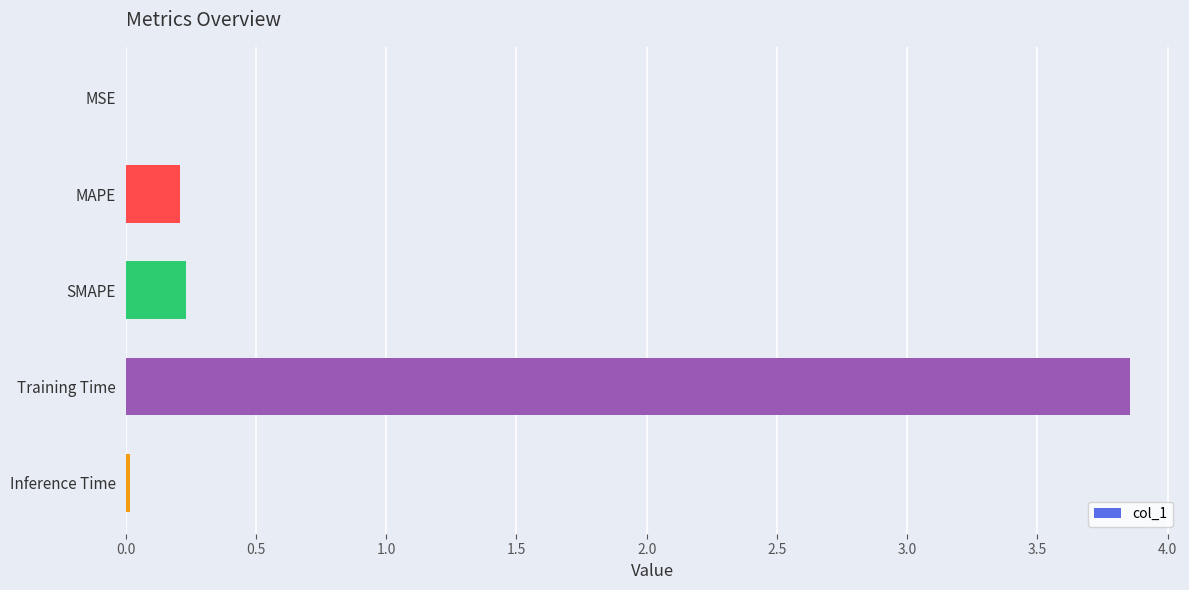

What is the sum of all values?

4.3